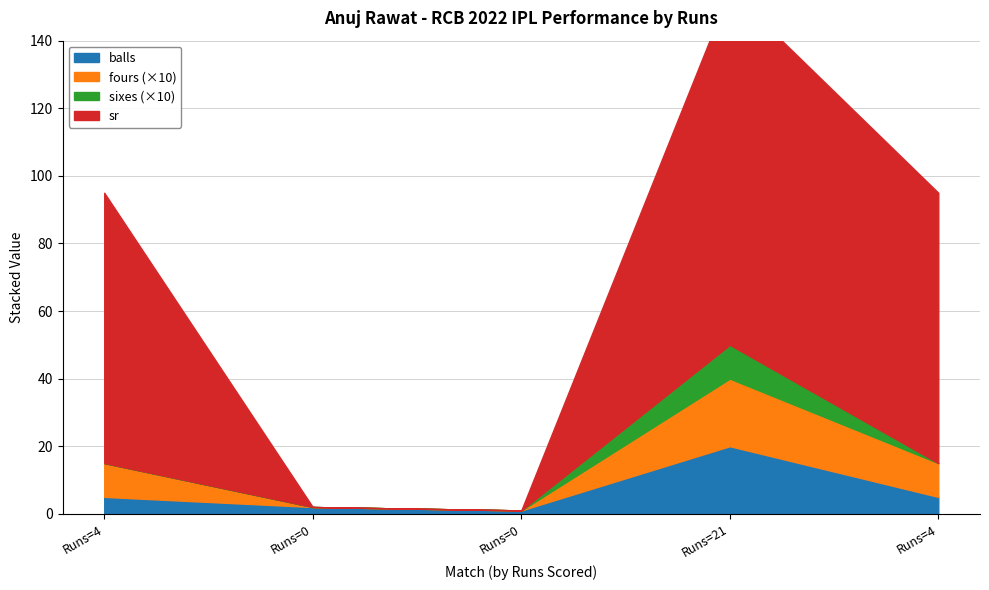

Rank the series by their maximum value, from highest to lowest.

sr, balls, fours, sixes